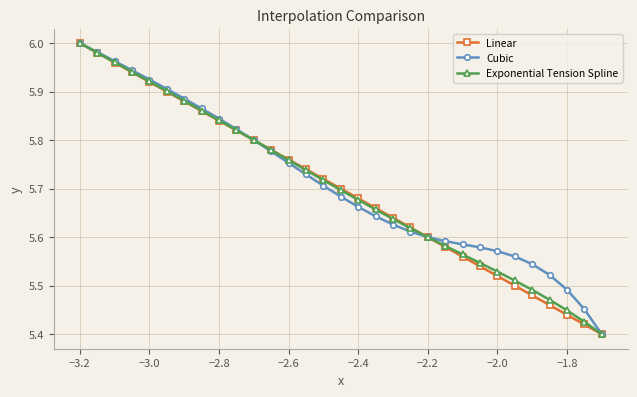

True or false: Exponential Tension Spline has more than 2 points higher than both neighbors.

False